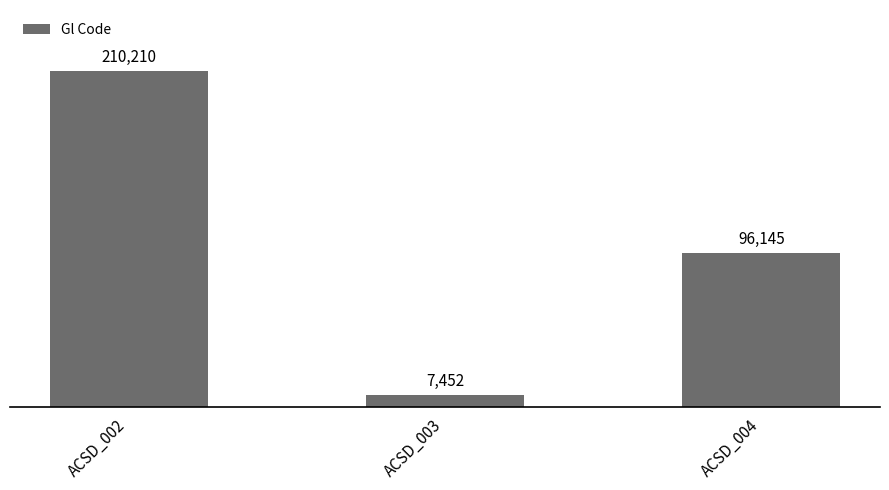

What is the value of the 1st bar from the left?

210210